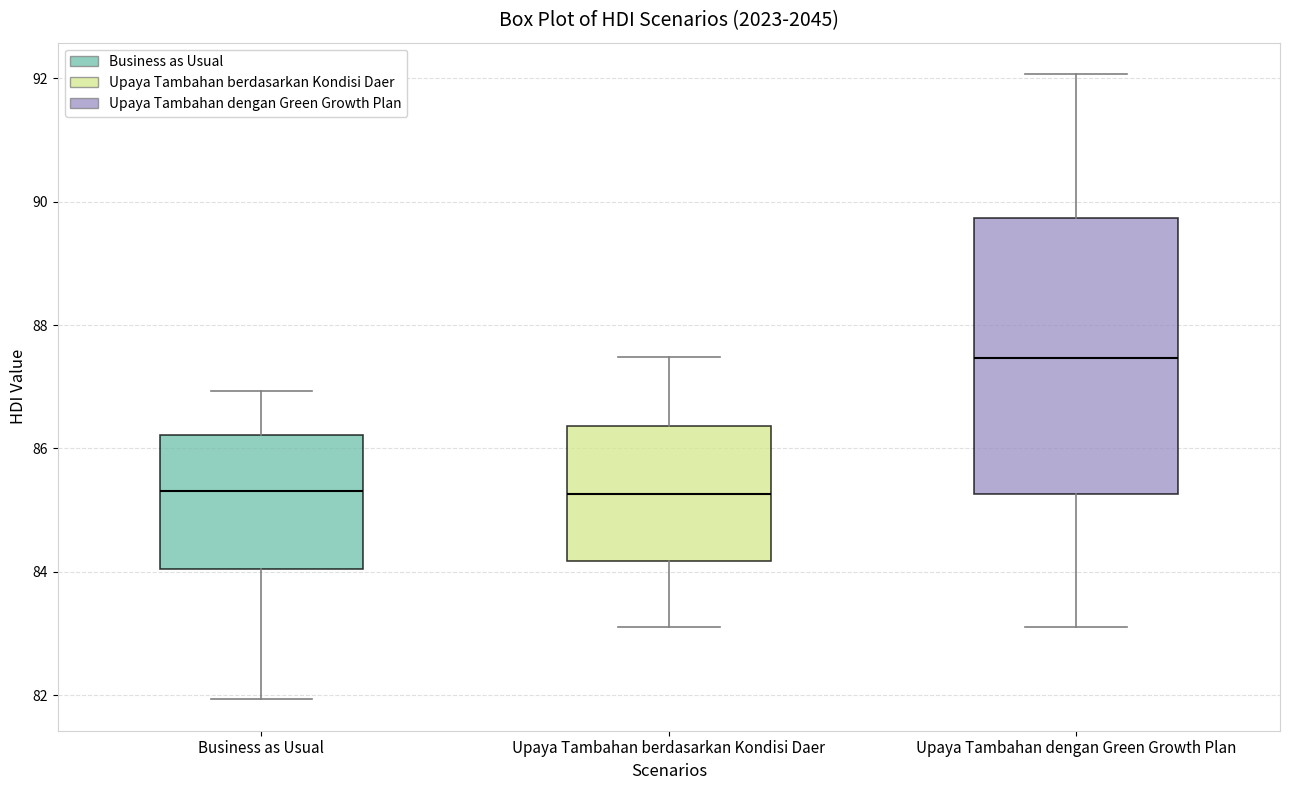

Where does the lower whisker of the box for Business as Usual end on the y-axis? The values are not printed on the chart, so give them approximately, as read against the axis.

82.0